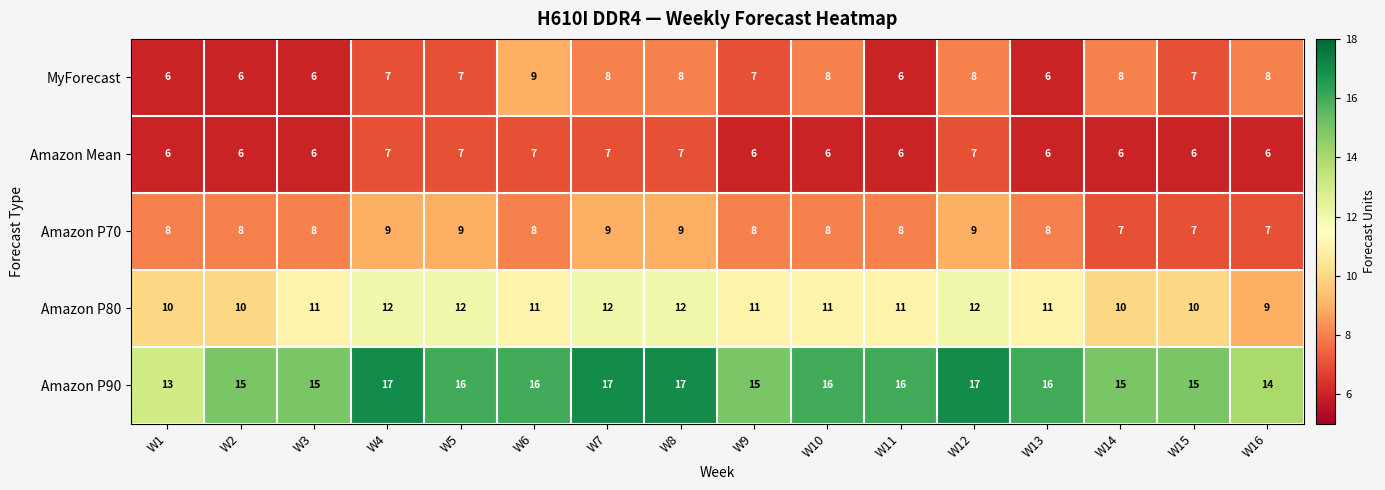

Read the Amazon P70 value at W14.

7